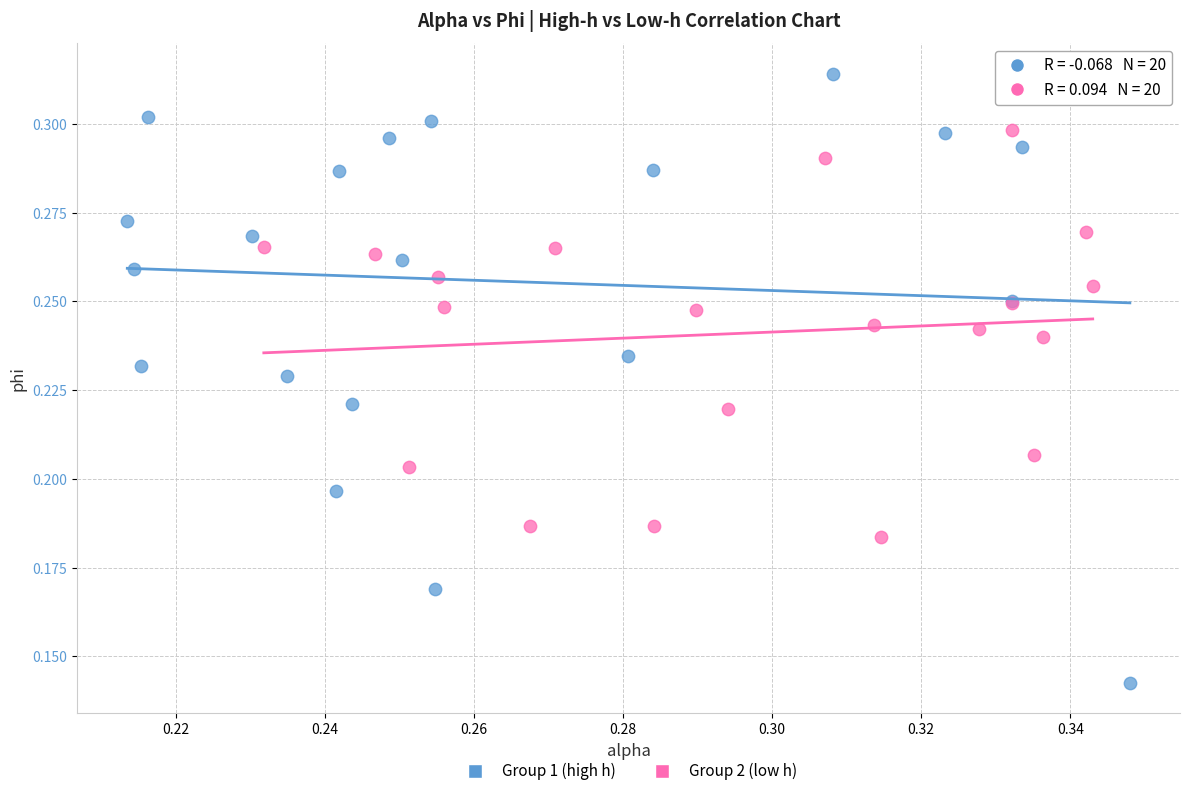

Which series has the widest spread of Y values?

Group 1 (high h)